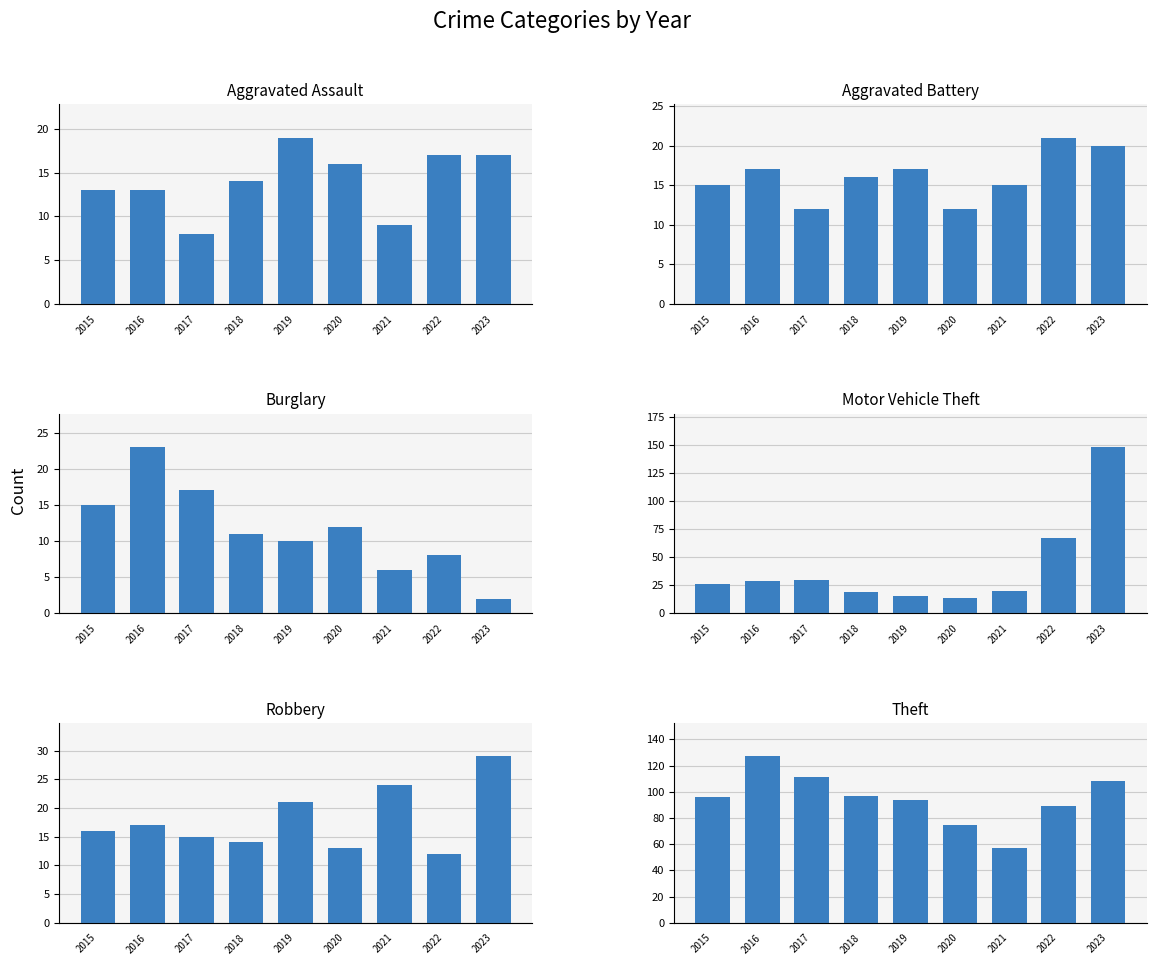

What are all the series names shown in the legend?

Aggravated Assault, Aggravated Battery, Burglary, Motor Vehicle Theft, Robbery, Theft